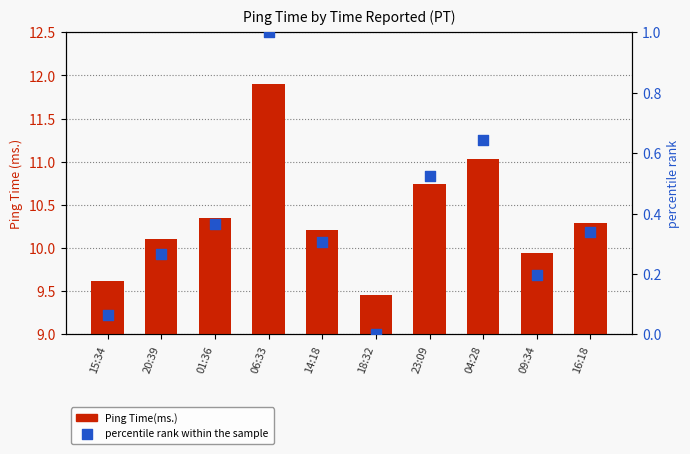

Which series contains the lowest Y value?

percentile rank within the sample